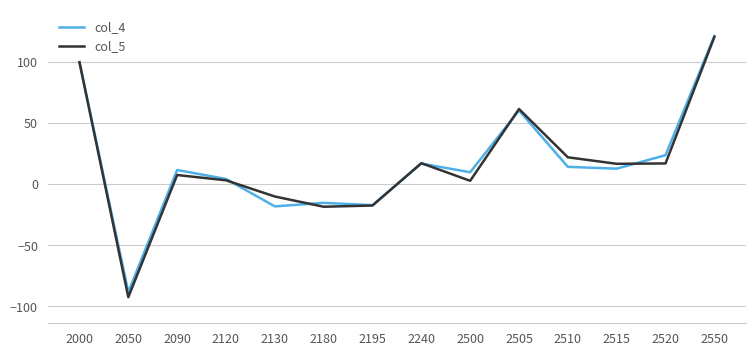

What is the smallest value displayed?

-92.4